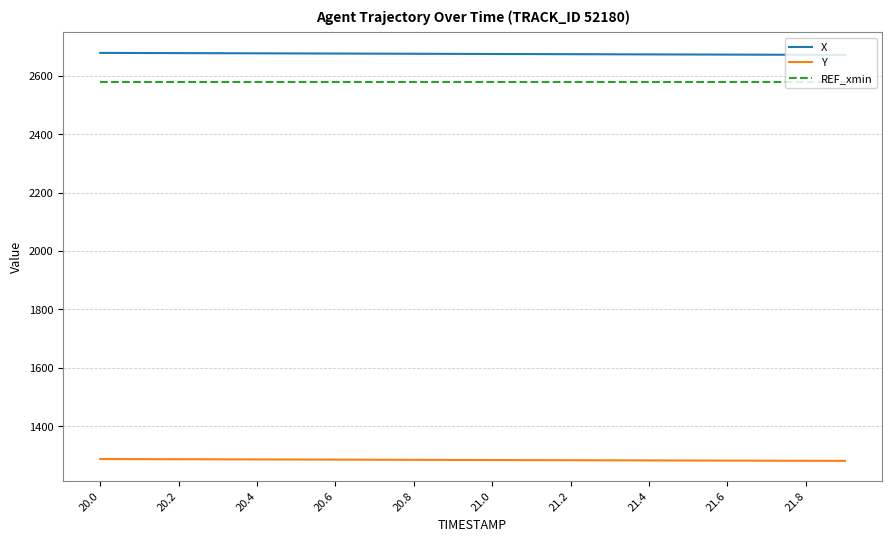

How many values in the Y series are below 1284?

8